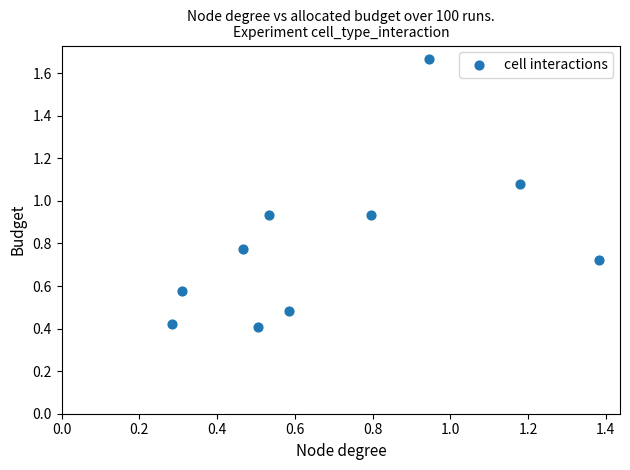

What is the range of Y values (max minus min)?

1.3